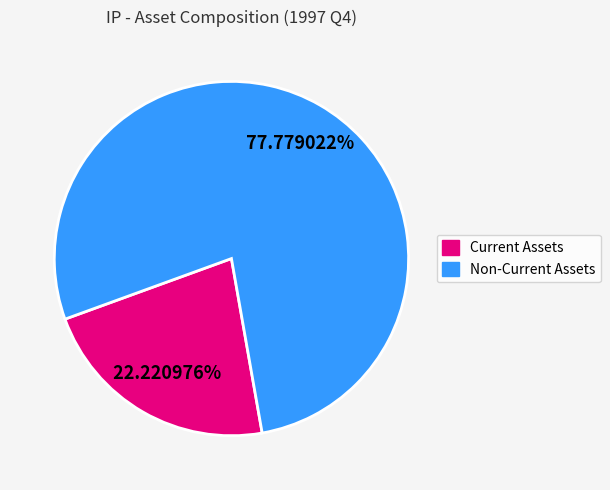

Does Non-Current Assets account for over 50% of the chart?

Yes